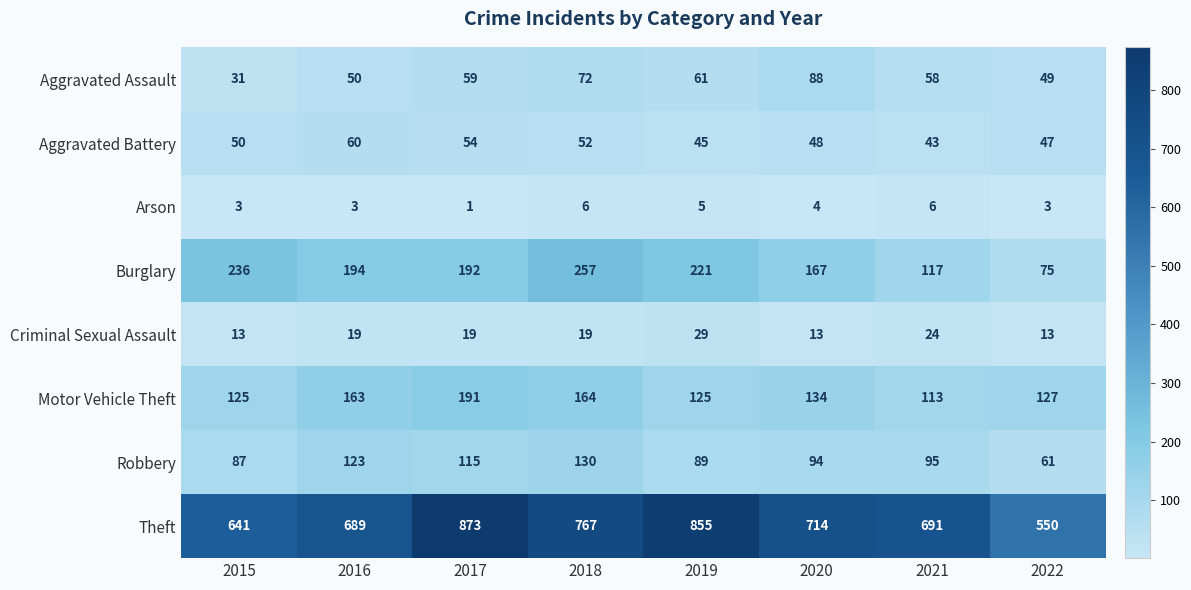

Between 2017 and 2019, which series saw the biggest shift?

Motor Vehicle Theft